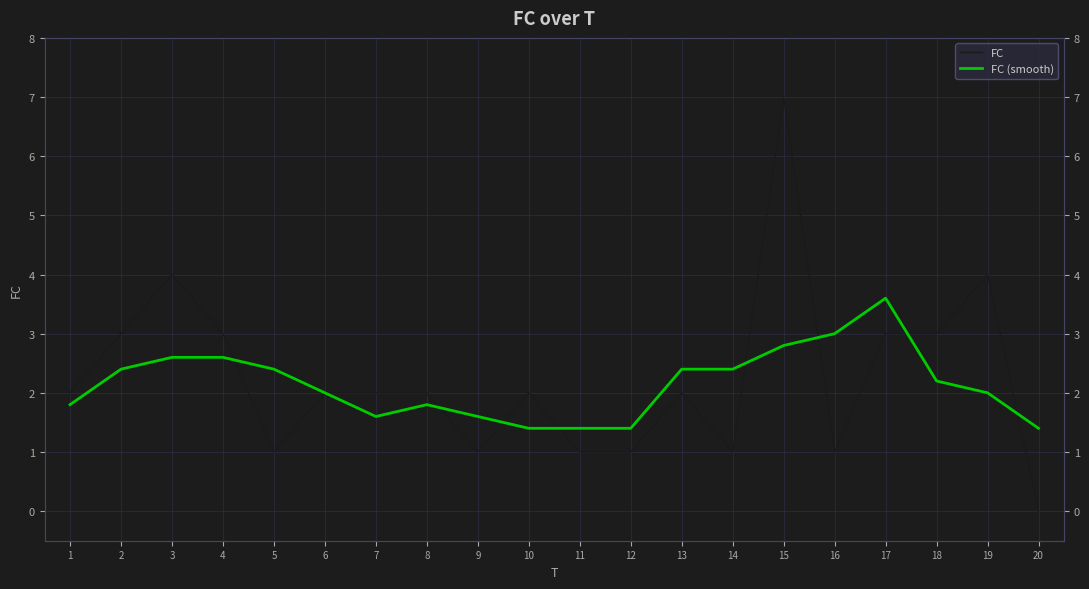

Reading left to right, transcribe all the data shown in this chart.

FC: 1=2.0	2=3.0	3=4.0	4=3.0	5=1.0	6=2.0	7=2.0	8=2.0	9=1.0	10=2.0	11=1.0	12=1.0	13=2.0	14=1.0	15=7.0	16=1.0	17=3.0	18=3.0	19=4.0	20=0.0
FC (smooth): 1=1.8	2=2.4	3=2.6	4=2.6	5=2.4	6=2.0	7=1.6	8=1.8	9=1.6	10=1.4	11=1.4	12=1.4	13=2.4	14=2.4	15=2.8	16=3.0	17=3.6	18=2.2	19=2.0	20=1.4